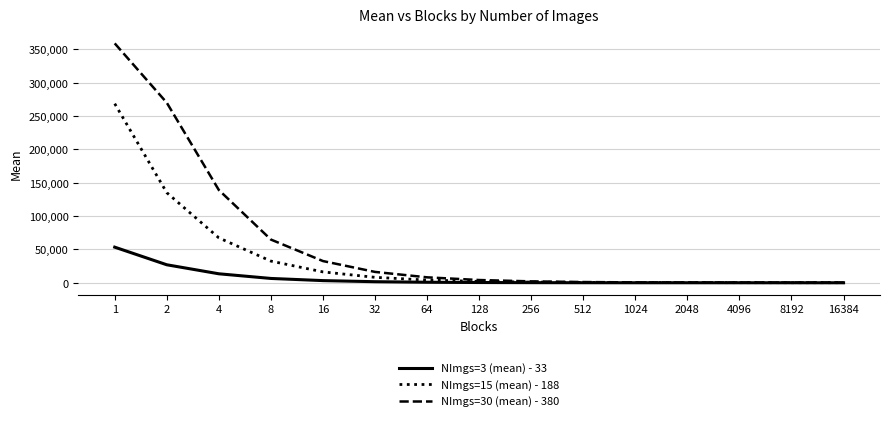

Is it true that NImgs=15 (mean) - 188 equals 16340.1 at 16?

True